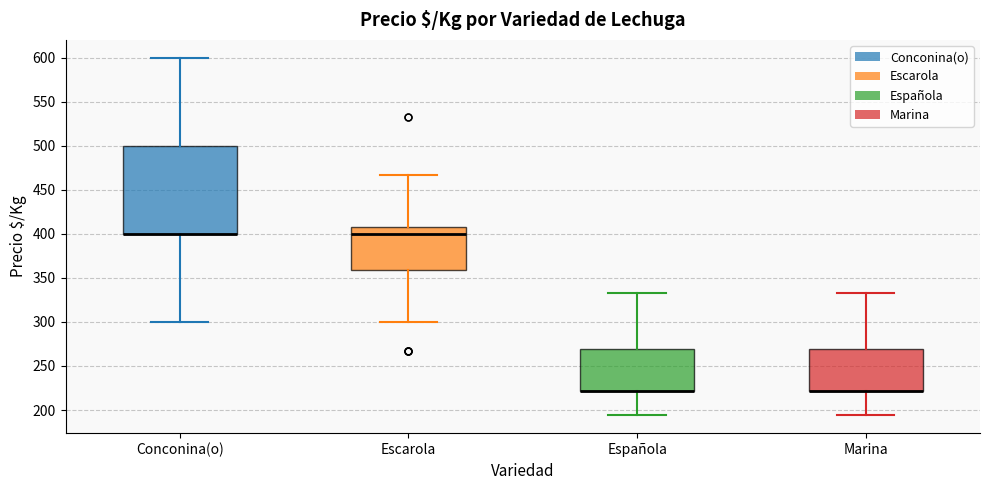

Reading left to right, transcribe this box plot: for each box, give where its median line is, the range the box spans, and where its two whiskers end, as read against the y-axis. The values are not printed on the chart, so give them approximately, as read against the axis.

Conconina(o): median 400 (drawn on the box's lower edge), box 400 to 500, whiskers 300 to 600
Escarola: median 400, box 360 to 410, whiskers 300 to 465
Española: median 220 (drawn on the box's lower edge), box 220 to 270, whiskers 195 to 335
Marina: median 220 (drawn on the box's lower edge), box 220 to 270, whiskers 195 to 335